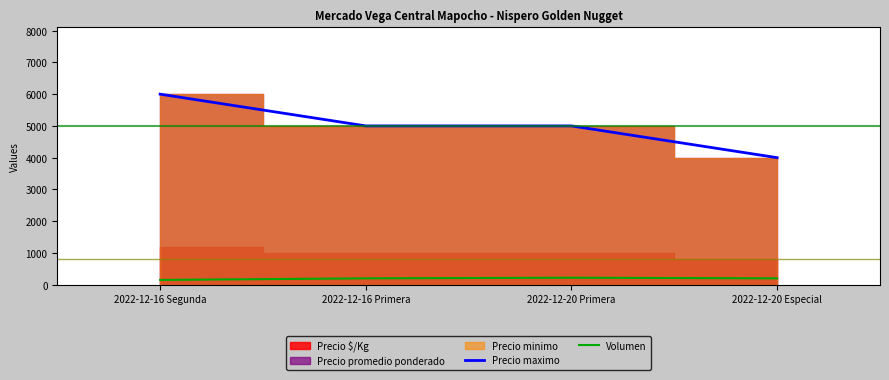

The value of Volumen at 2022-12-20 Primera is 220. True or false?

True